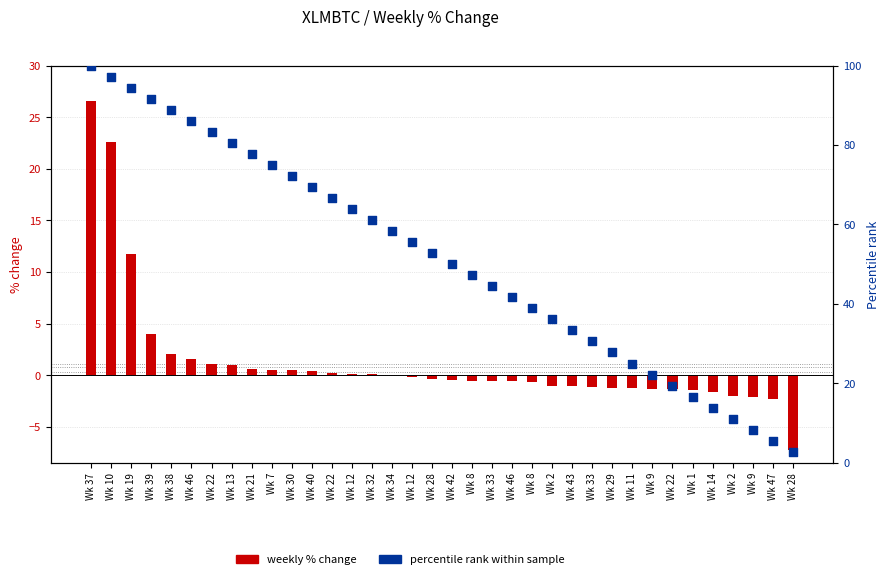

What are all the series names shown in the legend?

weekly % change, percentile rank within sample